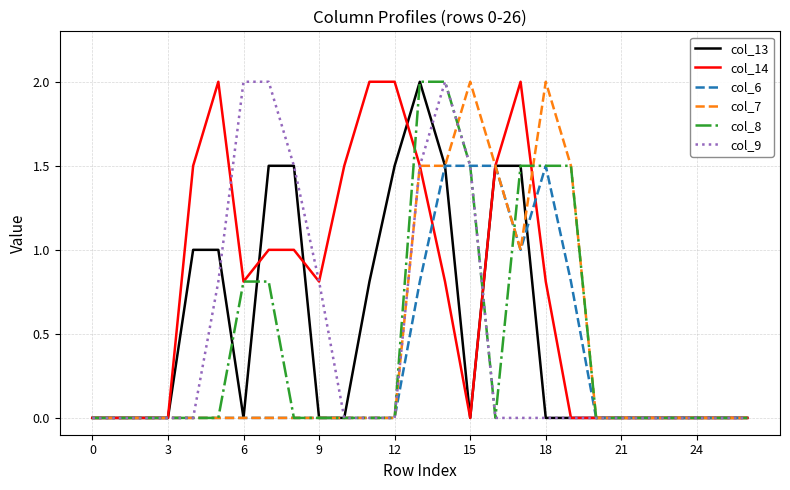

Which series has the largest total across all categories?

col_14